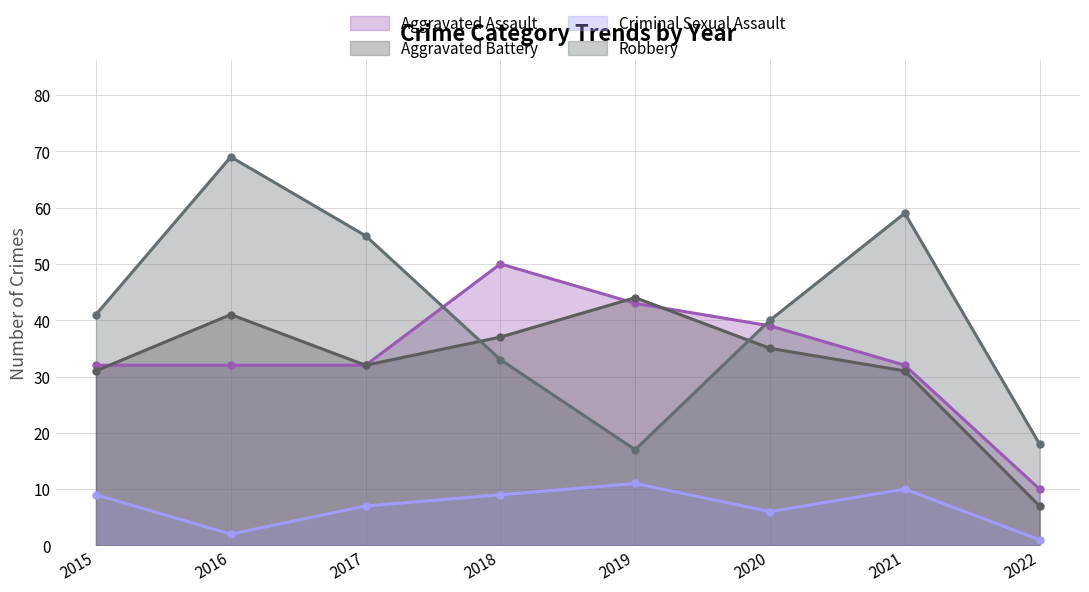

What are all the series names shown in the legend?

Aggravated Assault, Aggravated Battery, Criminal Sexual Assault, Robbery